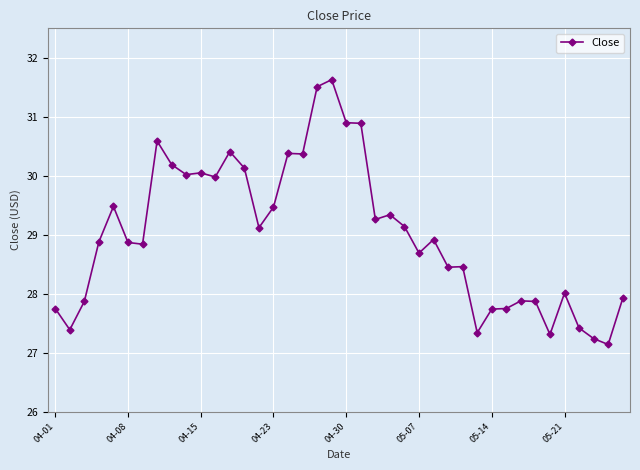

True or false: there are more than 2 points higher than both neighbors.

True